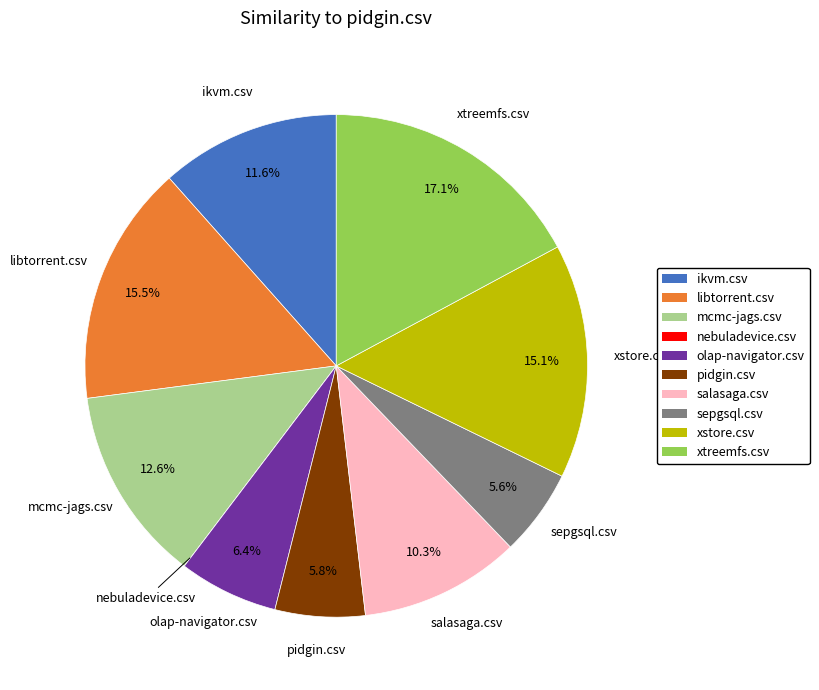

Which category has the biggest portion of the pie?

xtreemfs.csv